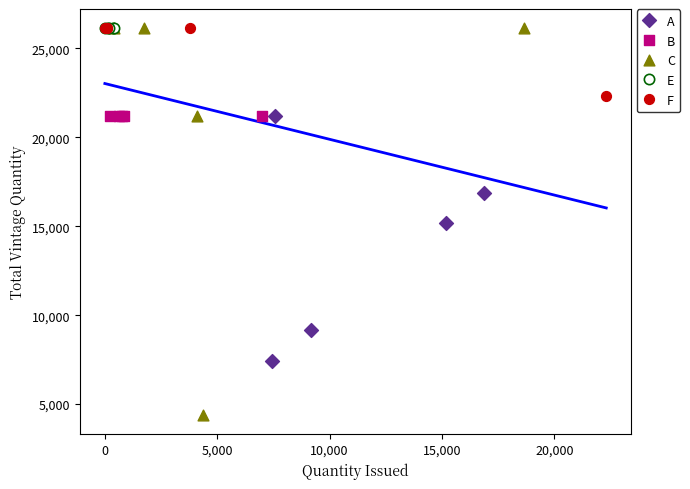

Which series contains the lowest Y value?

C